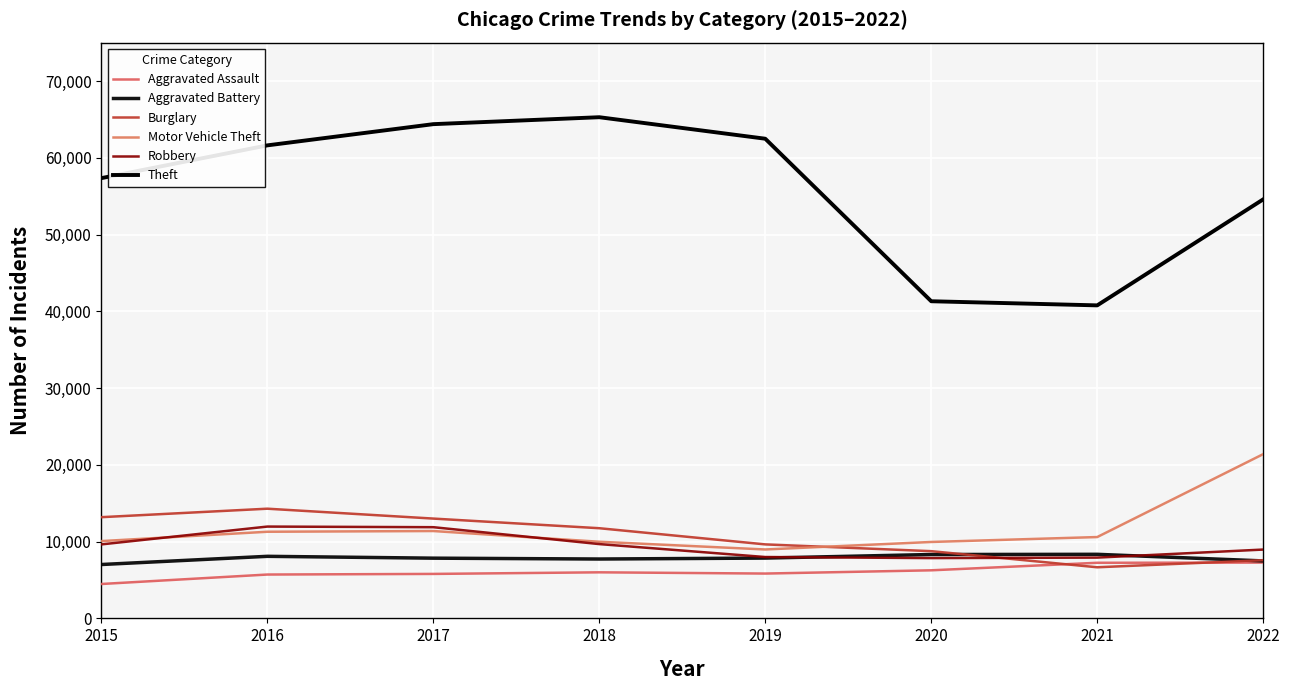

After their last crossing, which series has the higher values: Robbery or Burglary?

Robbery